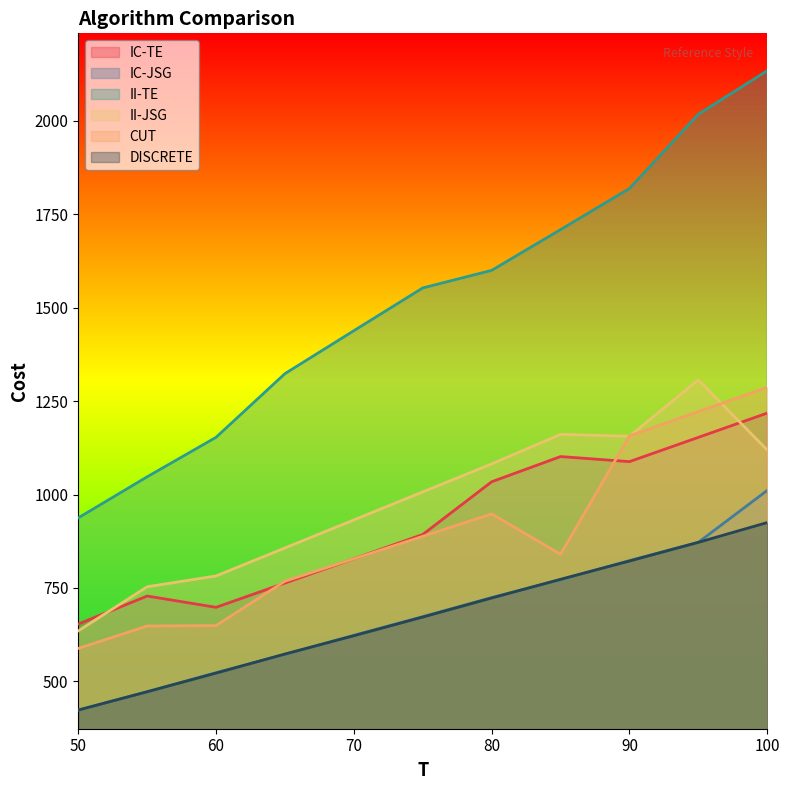

How many interior local valleys does the CUT series have?

1